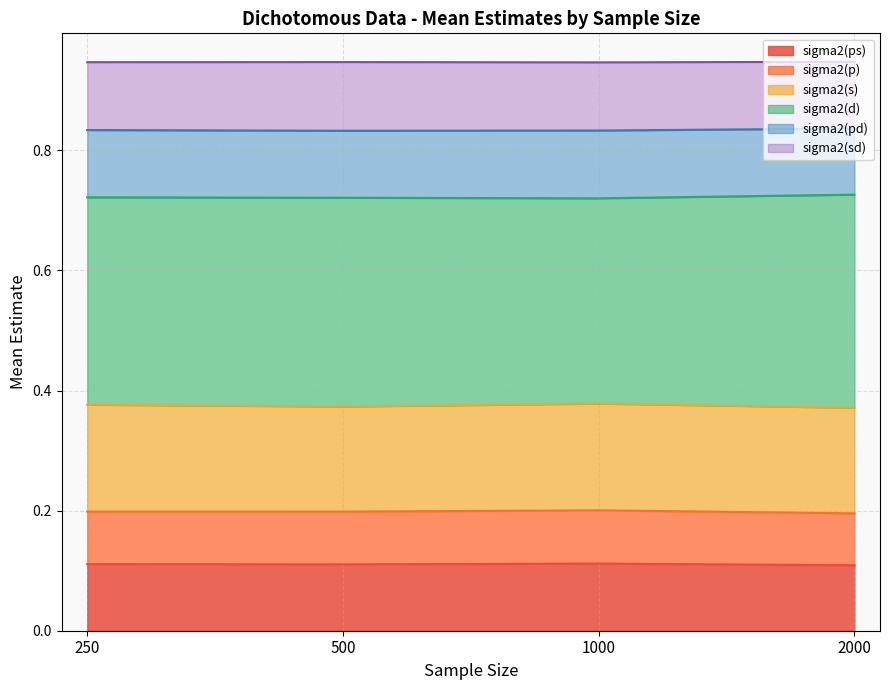

Rank the categories by sigma2(sd) value from lowest to highest.

500, 1000, 250, 2000